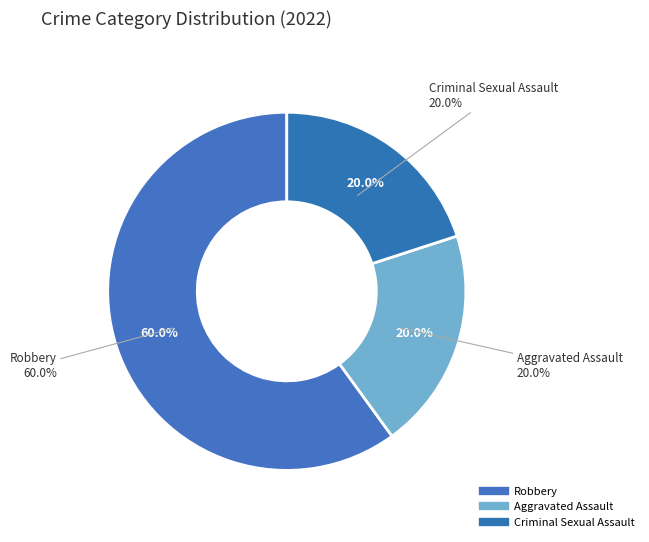

Do Criminal Sexual Assault and Aggravated Assault together represent more than half of the pie?

No